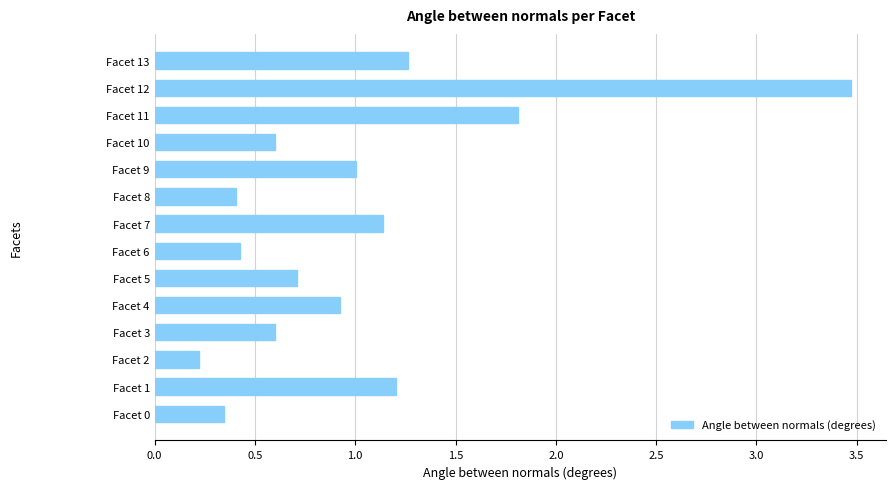

The value at Facet 1 is 0.3. True or false?

False